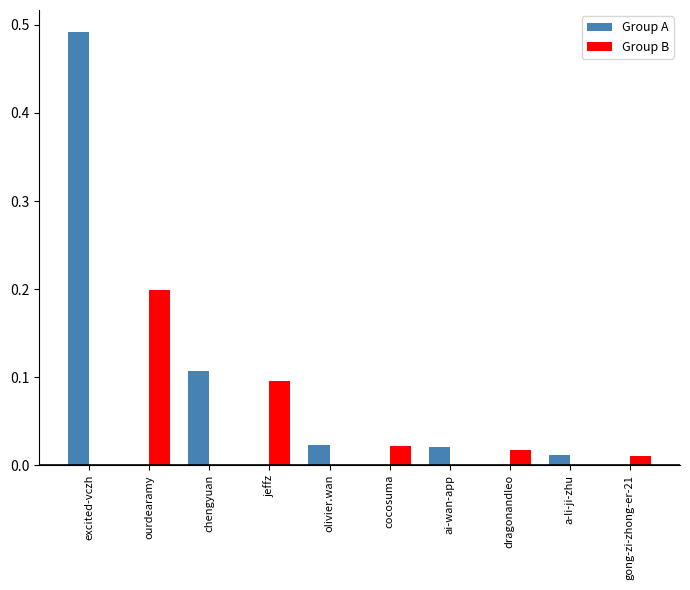

How many groups of bars are there?

10